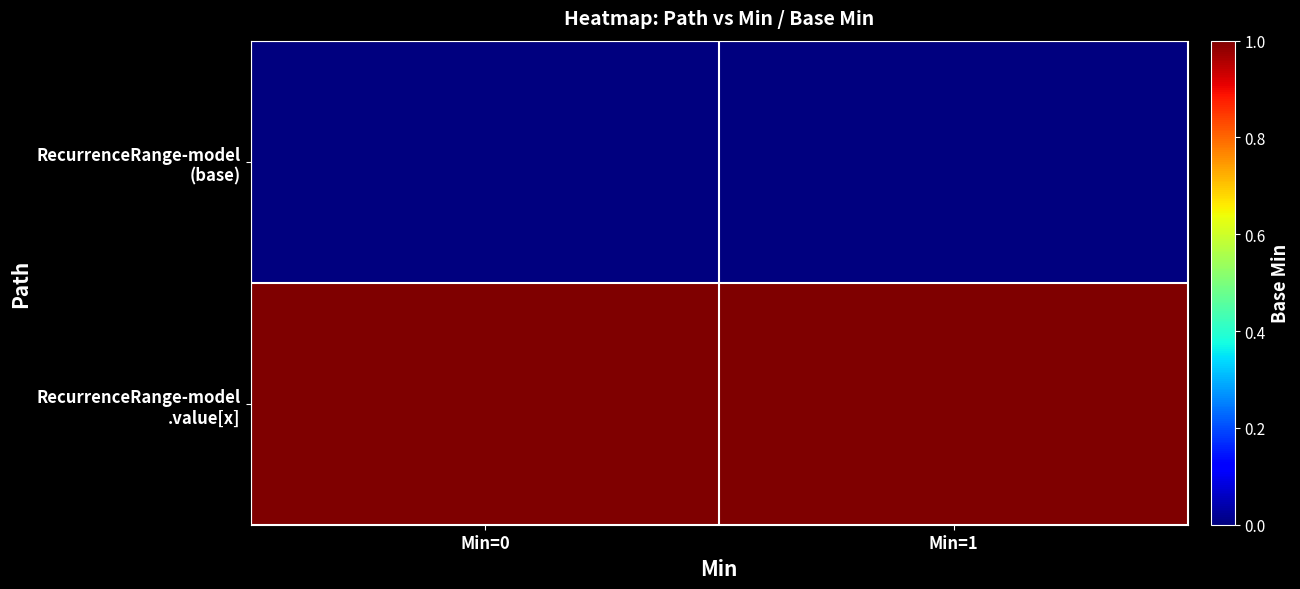

At how many categories does at least one series exceed 0?

2